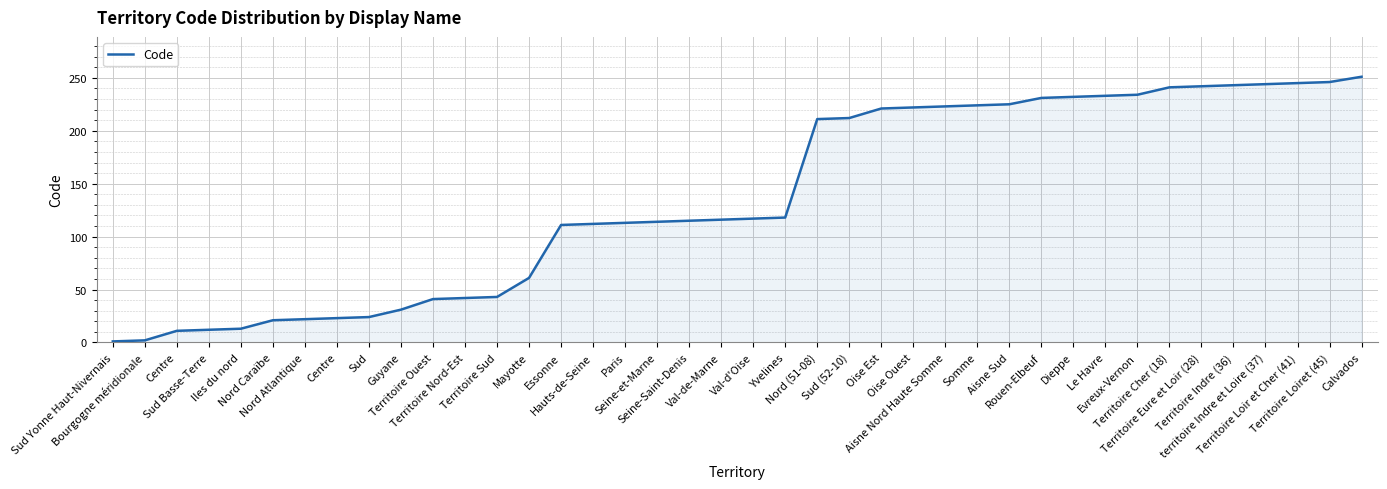

Does the chart display data point markers on the line(s)?

No